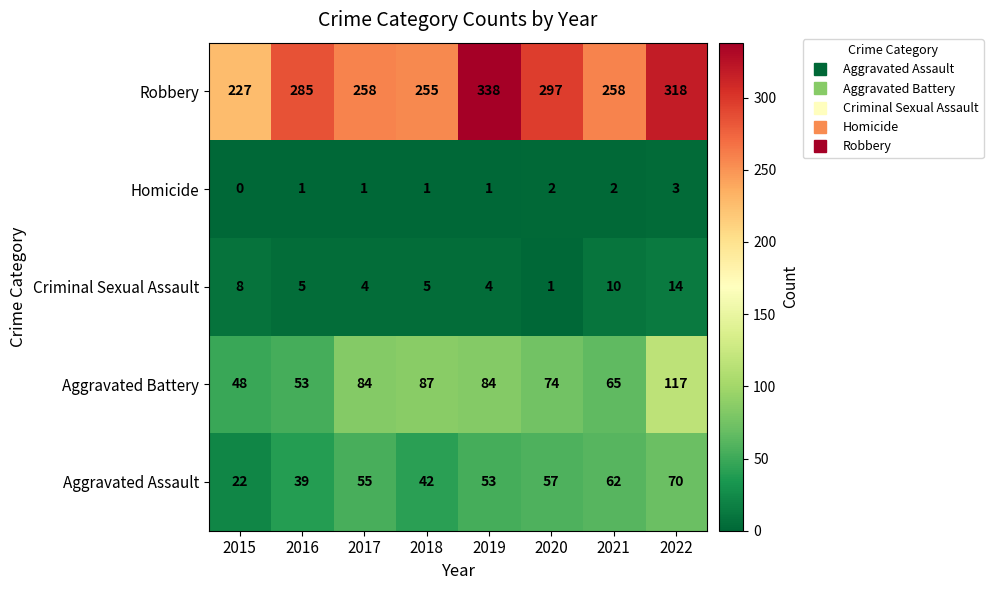

Read the Robbery value at 2018, to the nearest 5.

255